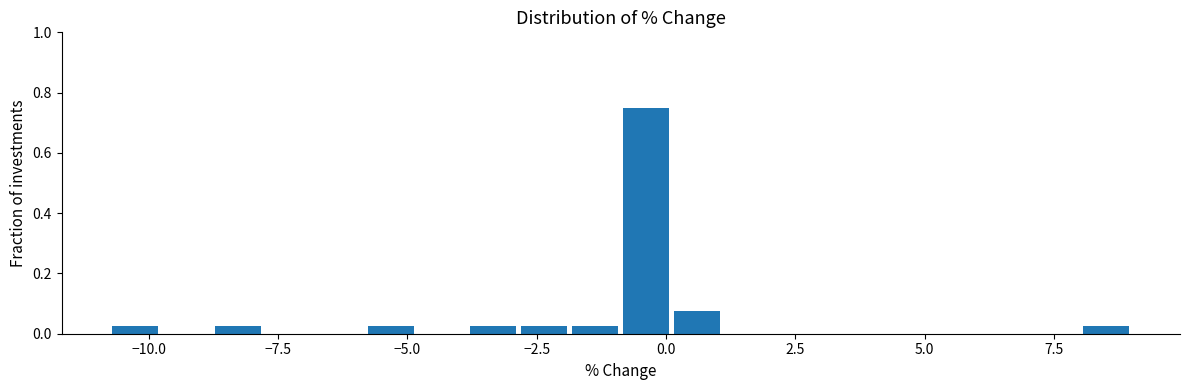

Around what value on the x-axis is the tallest bar? Give the approximate position of its centre, as read against the axis.

-0.5